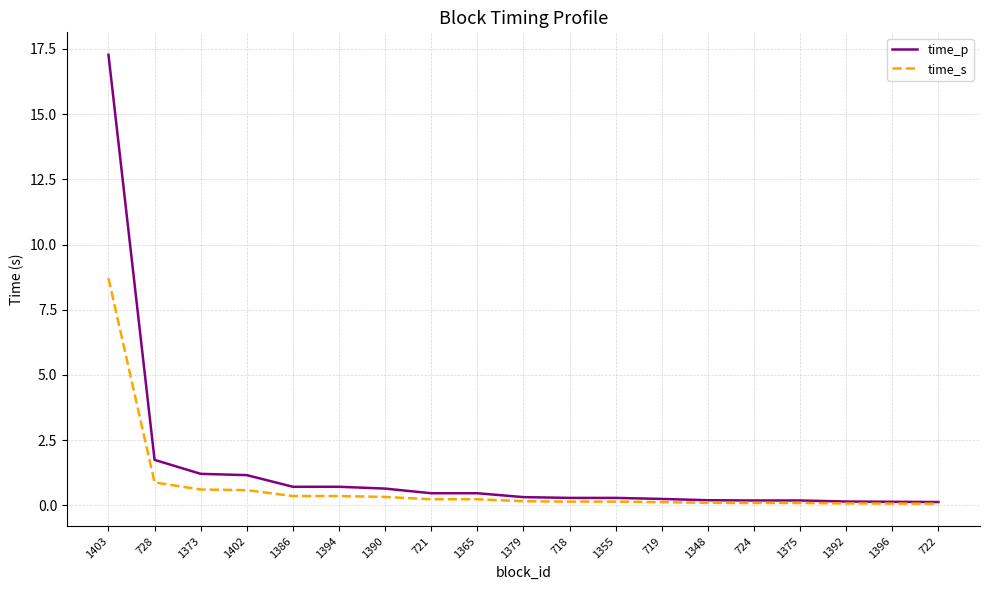

What is the sum of the time_p values at 1402 and 1348?

1.4